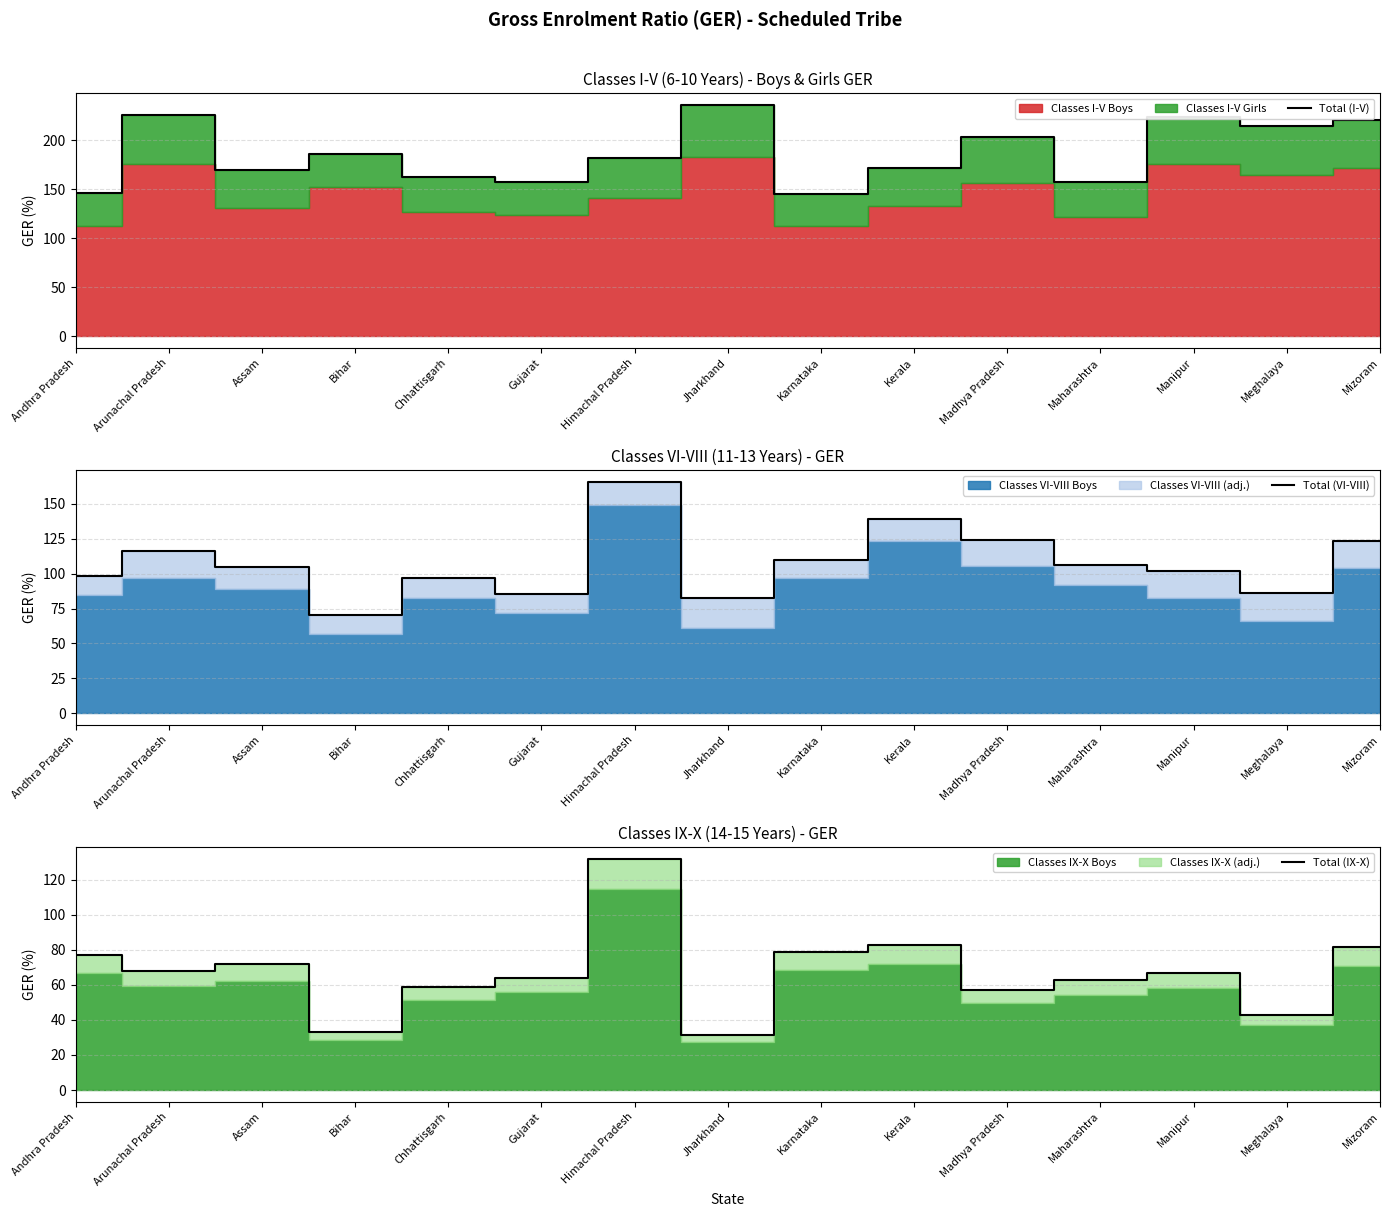

What position from the left is Kerala?

10